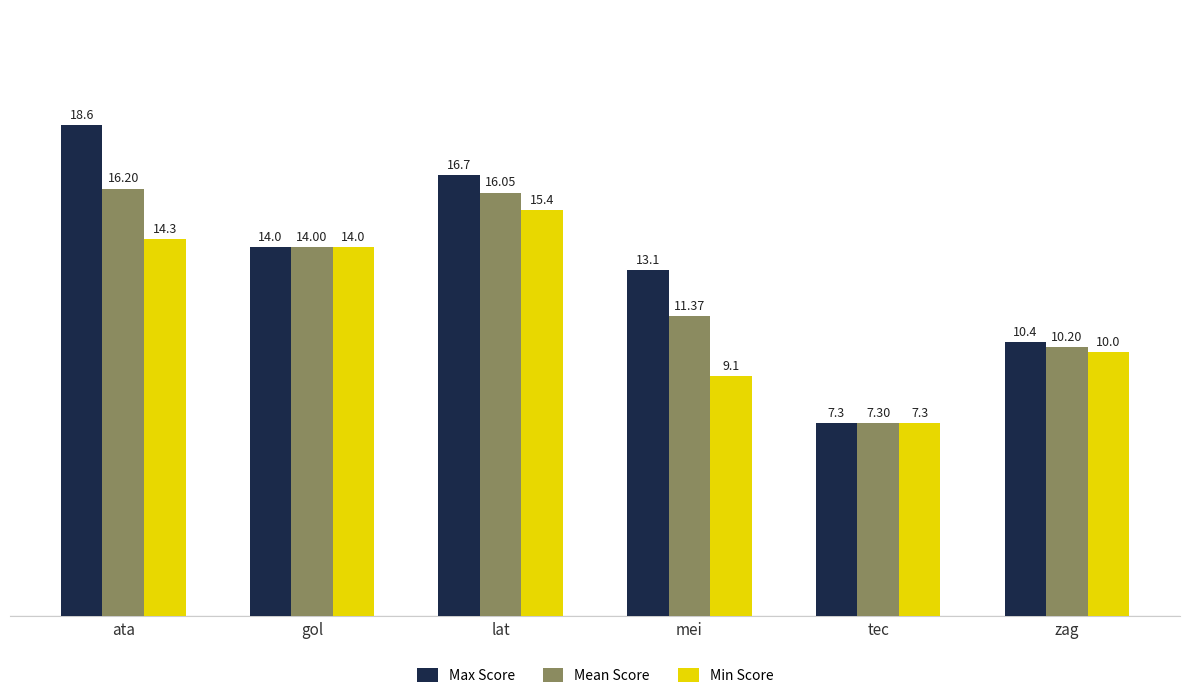

Reading left to right, what are all the values shown in this chart?

Max Score: ata=18.6	gol=14.0	lat=16.7	mei=13.1	tec=7.3	zag=10.4
Mean Score: ata=16.2	gol=14.0	lat=16.1	mei=11.4	tec=7.3	zag=10.2
Min Score: ata=14.3	gol=14.0	lat=15.4	mei=9.1	tec=7.3	zag=10.0